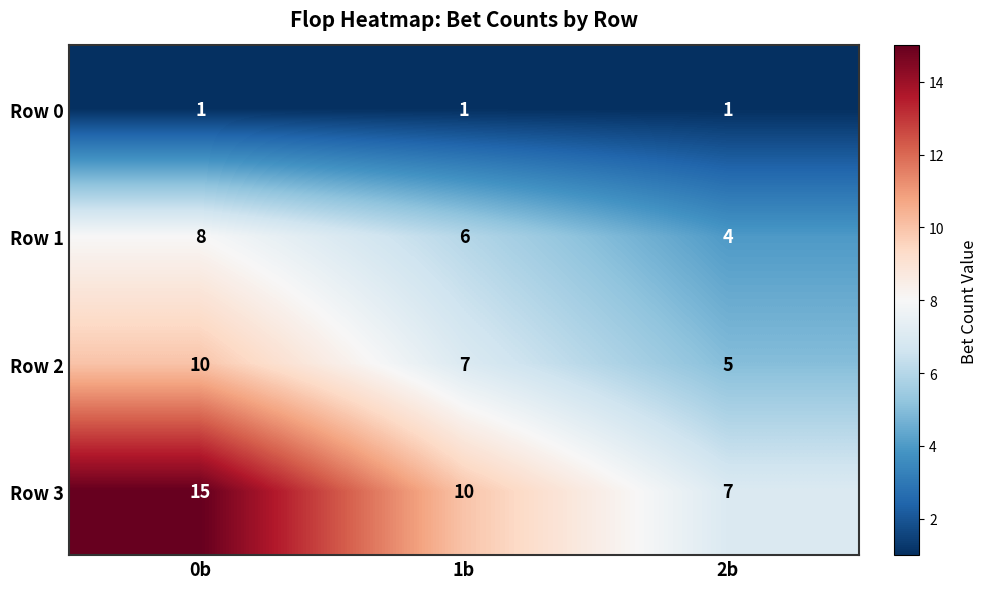

Which series has the largest total across all categories?

Row 3